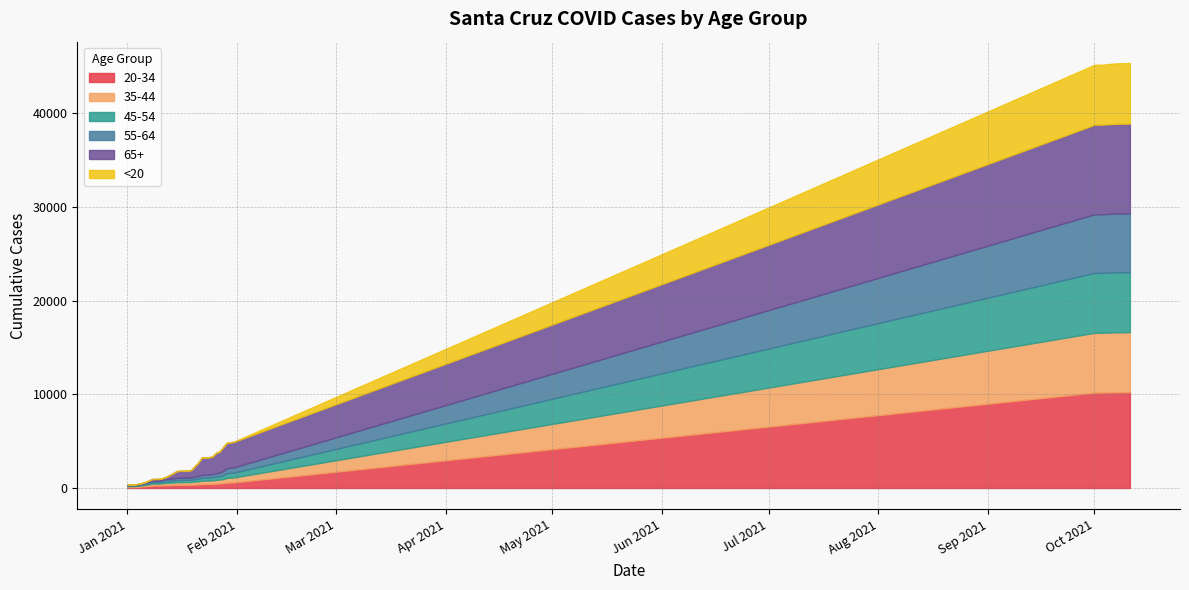

Reading left to right, what are all the values shown in this chart?

20-34: 111	111	113	133	160	191	215	266	269	269	286	305	314	325	341	347	348	350	355	375	391	421	427	427	443	467	487	511	567	589	601	10190	10192	10196	10200	10212	10216	10225	10233	10234
35-44: 94	94	96	111	121	153	172	204	205	207	227	243	252	263	277	279	280	285	294	309	330	362	367	369	379	396	416	442	505	520	527	6381	6382	6382	6384	6388	6395	6401	6404	6409
45-54: 56	56	56	66	84	107	124	155	157	158	184	207	213	222	233	233	233	235	237	258	276	313	314	314	331	348	363	404	496	509	514	6396	6397	6397	6402	6405	6406	6407	6409	6411
55-64: 62	63	64	77	89	112	126	154	155	156	174	201	210	221	229	229	230	235	240	260	277	304	306	308	326	348	372	447	521	541	554	6260	6262	6262	6263	6266	6268	6272	6276	6279
65+: 49	50	51	57	67	75	160	179	180	180	195	240	408	570	736	741	745	751	794	1122	1438	1853	1861	1863	1889	2187	2253	2543	2710	2720	2729	9564	9565	9567	9569	9577	9580	9581	9582	9585
<20: 1	2	2	2	2	3	4	4	4	5	5	6	6	6	7	7	7	7	7	9	9	11	11	11	11	13	15	15	16	16	16	6403	6405	6405	6409	6430	6435	6455	6471	6473